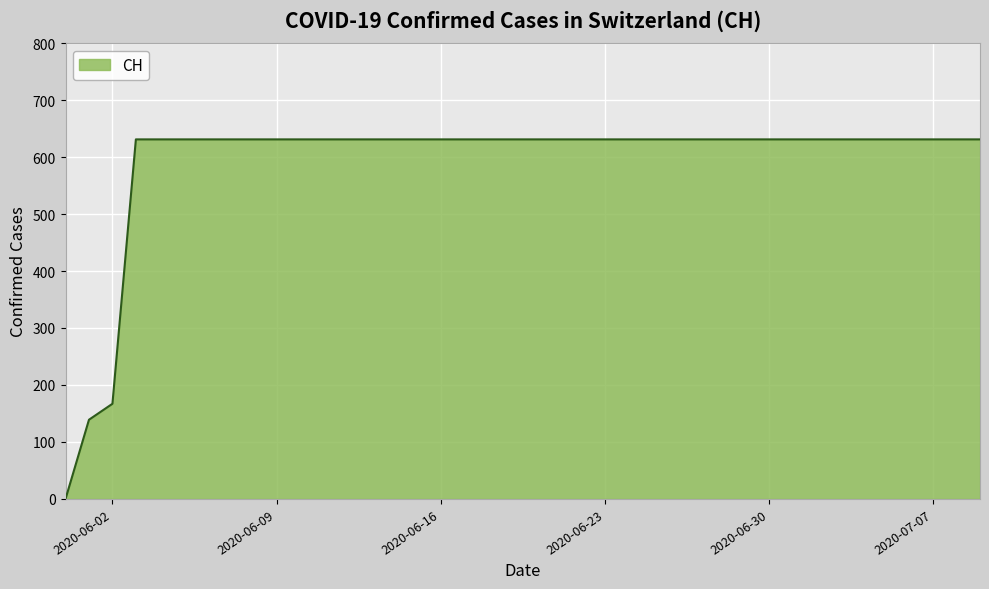

Reading left to right, extract all data points from this chart.

0	139	167	631	631	631	631	631	631	631	631	631	631	631	631	631	631	631	631	631	631	631	631	631	631	631	631	631	631	631	631	631	631	631	631	631	631	631	631	631